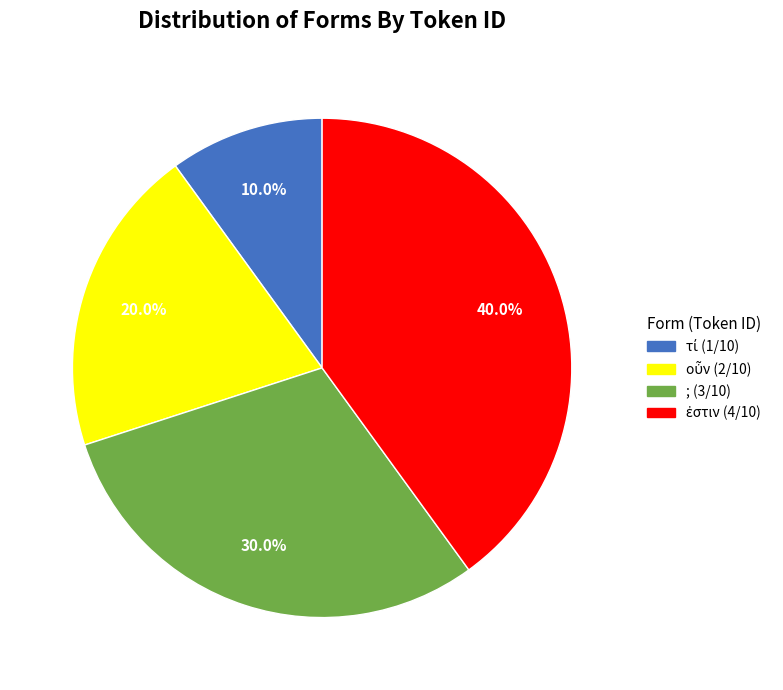

Is there a majority slice in this chart?

No